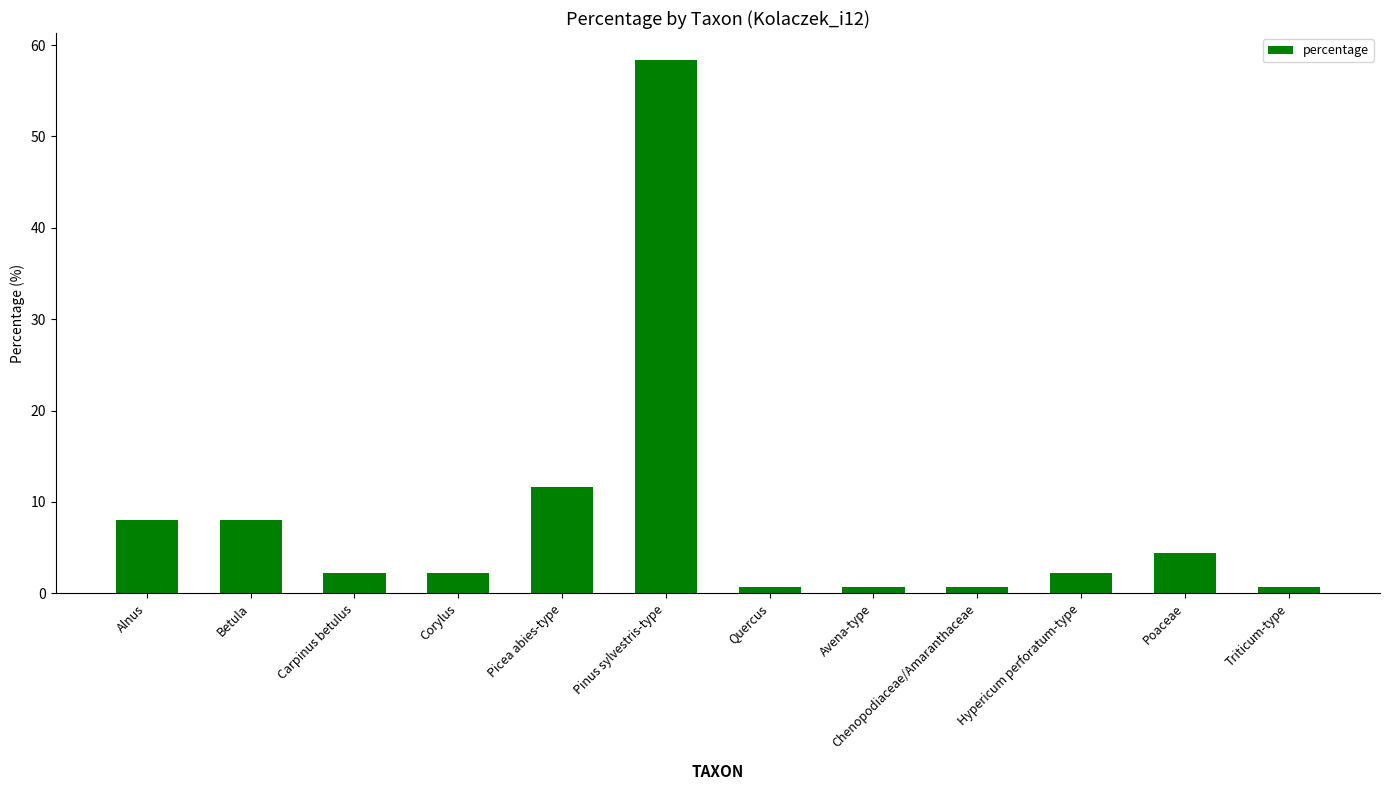

What is the change in value from Betula to Carpinus betulus?

-5.8